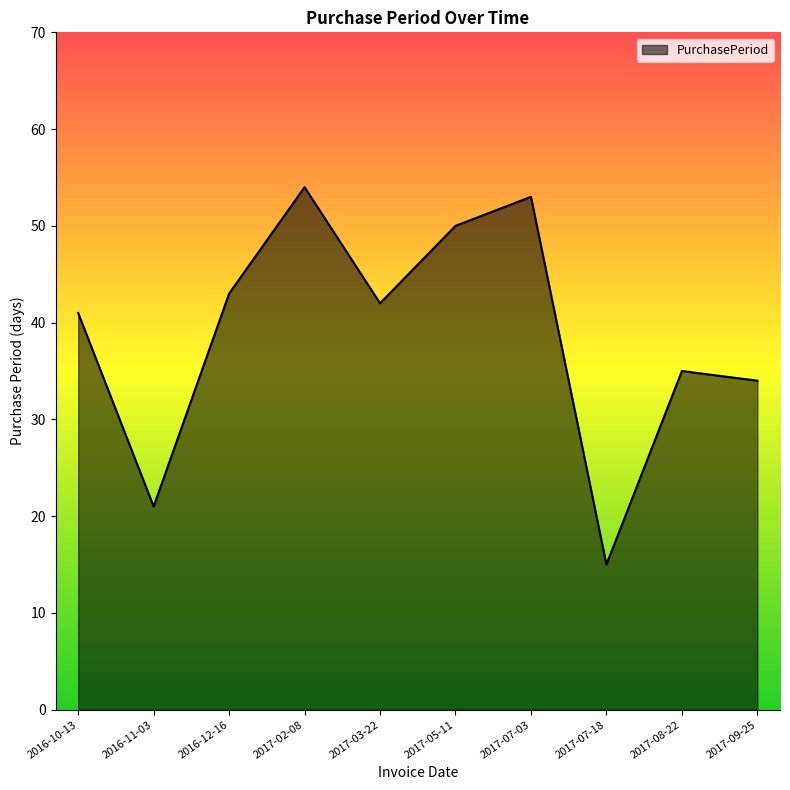

What position from the right is 2017-02-08?

7